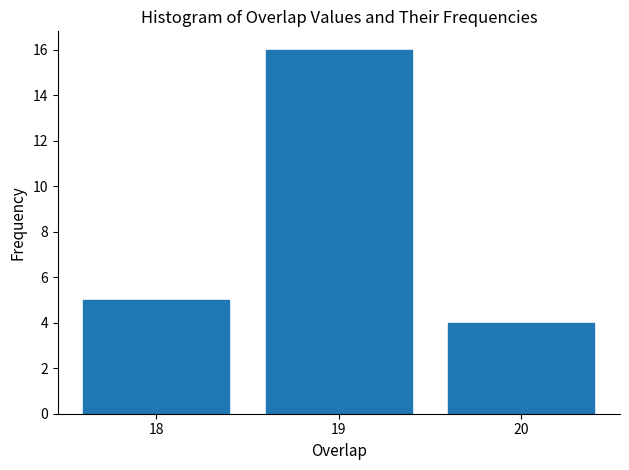

Reading right to left, list all the values displayed in this chart.

20=4	19=16	18=5